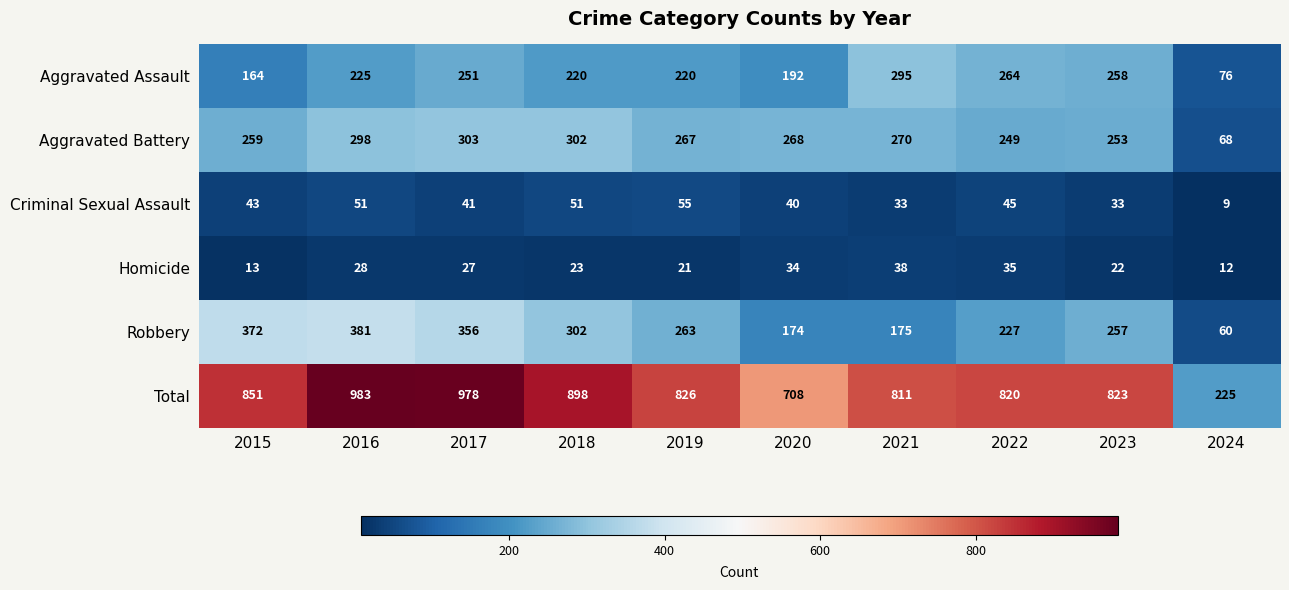

What is the total value across all series at 2021?

1622